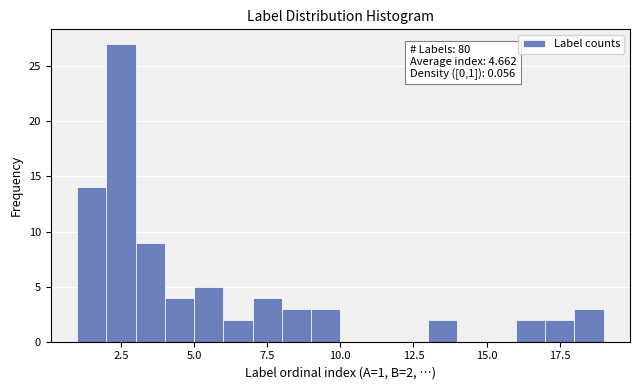

Around what value on the x-axis is the tallest bar? Give the approximate position of its centre, as read against the axis.

2.5